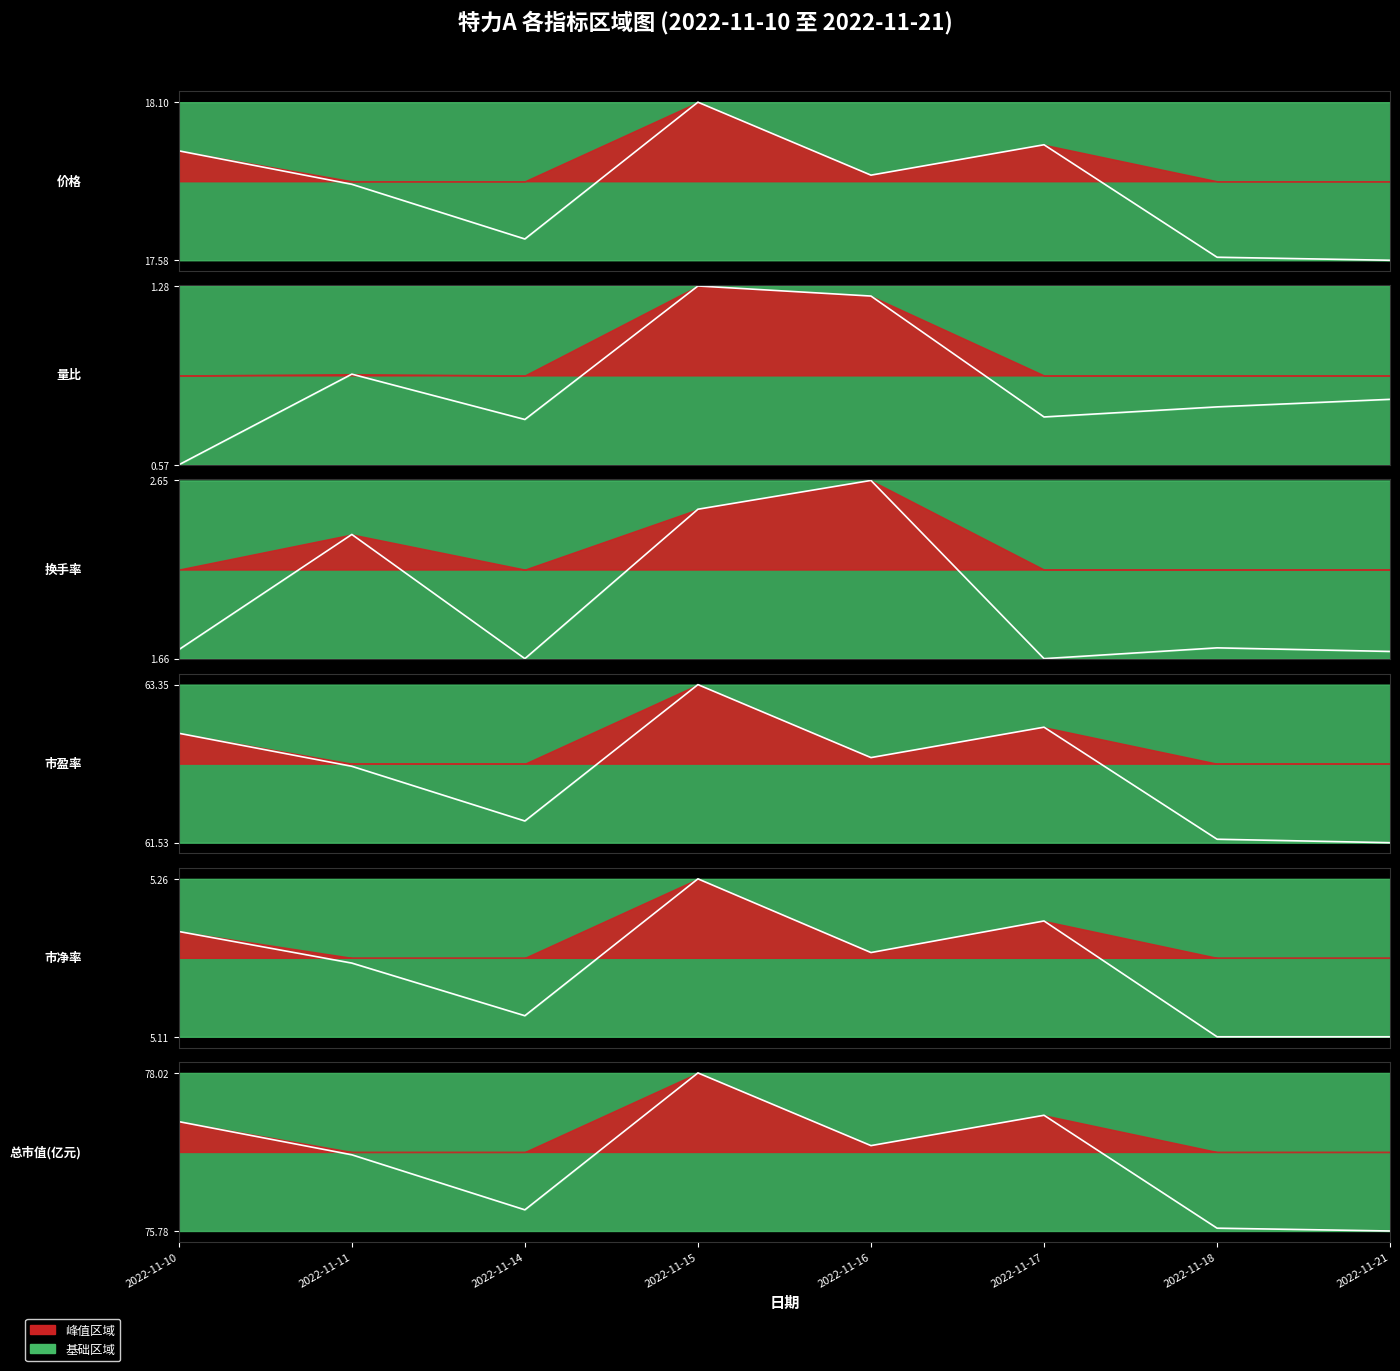

How many categories are shown in the chart?

8